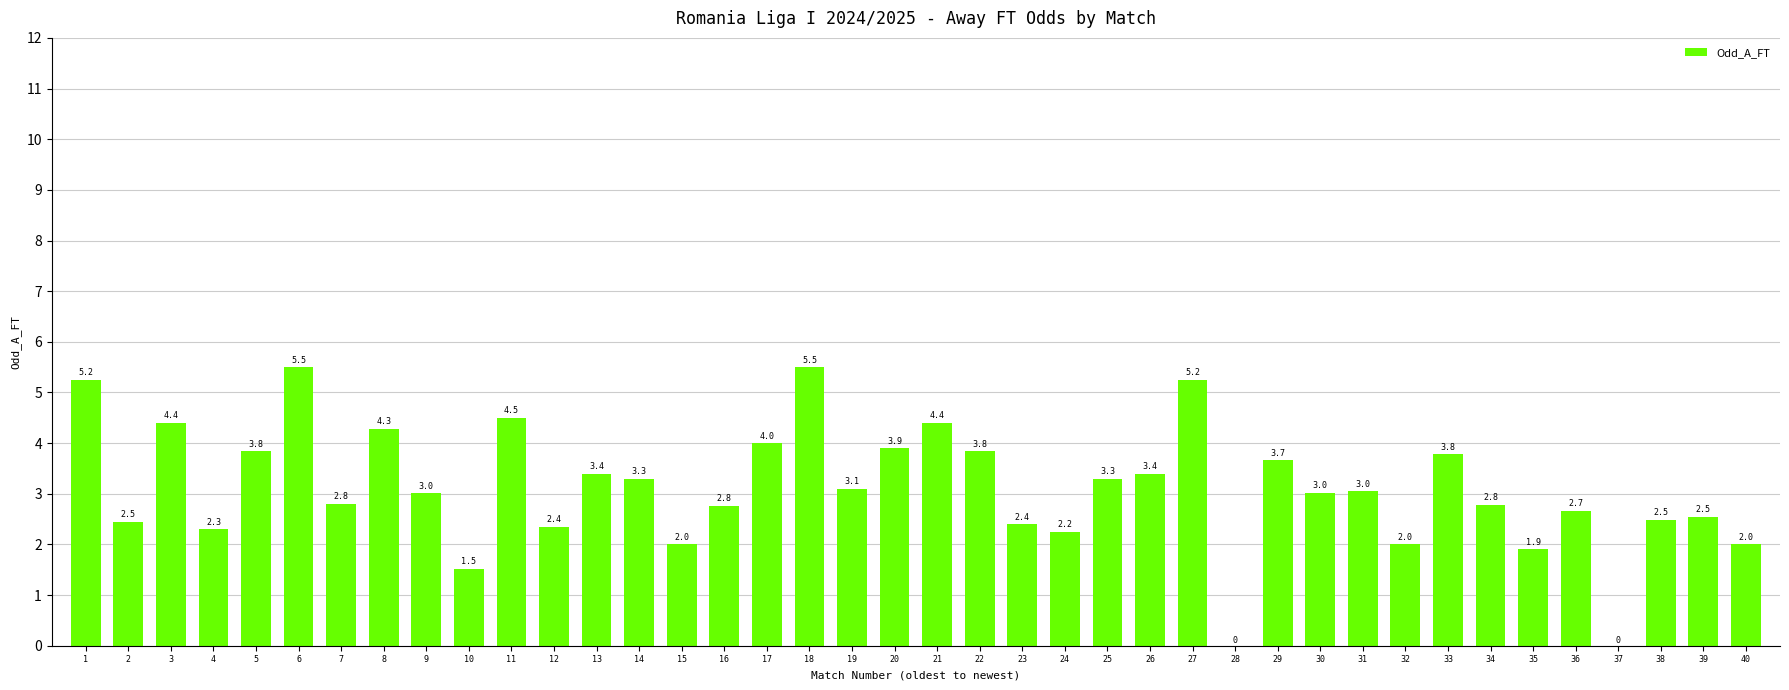

Which has a higher value, 38 or 4?

38